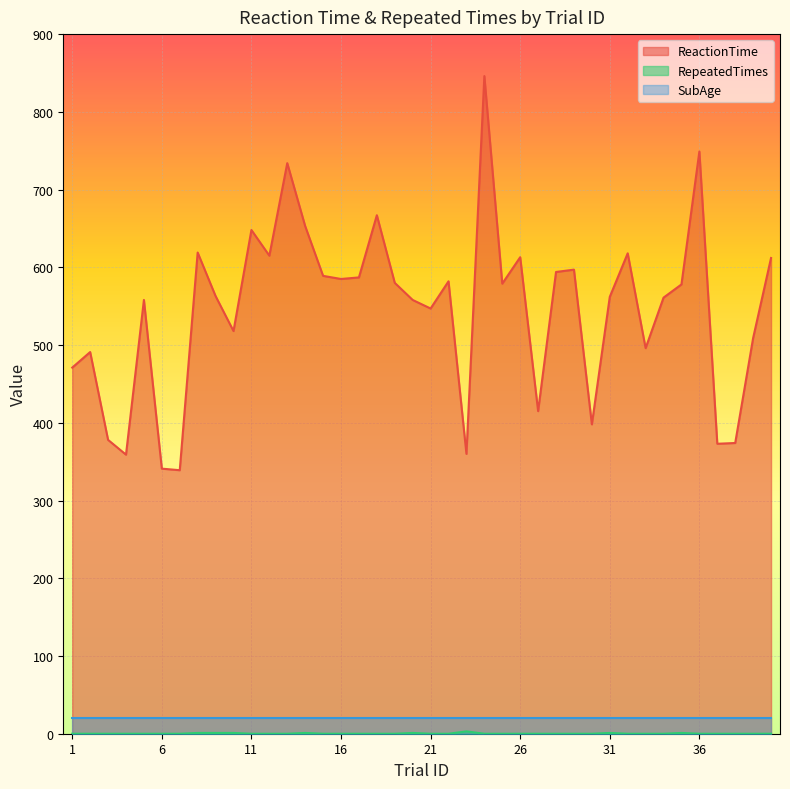

Count the number of categories in the chart.

40